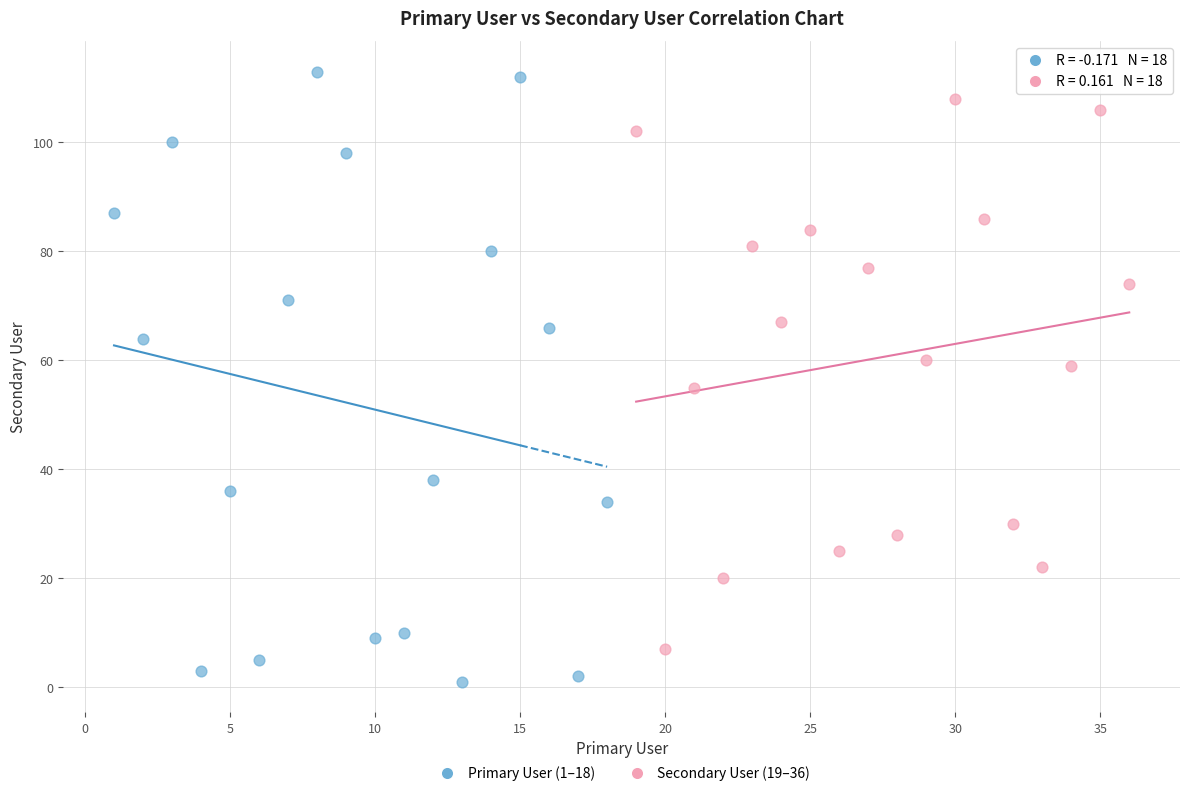

Which series has the widest spread of Y values?

Primary User (1–18)